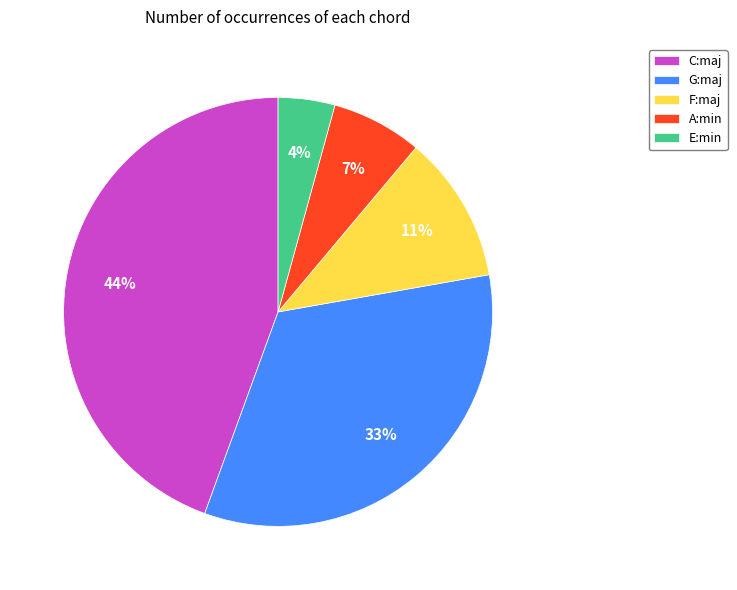

True or false: G:maj accounts for 33% of the total.

True